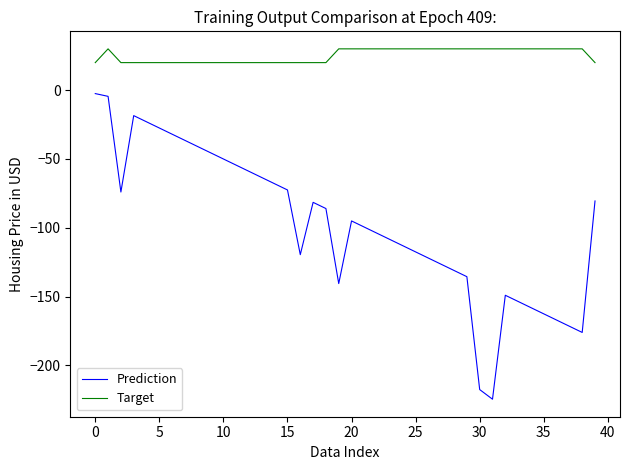

What is the greatest value displayed?

30.0